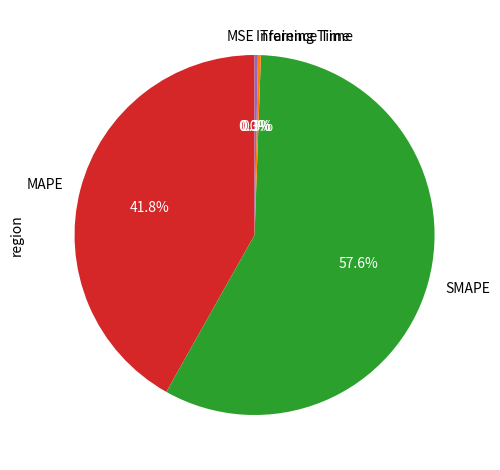

What is the largest slice in the pie chart?

SMAPE